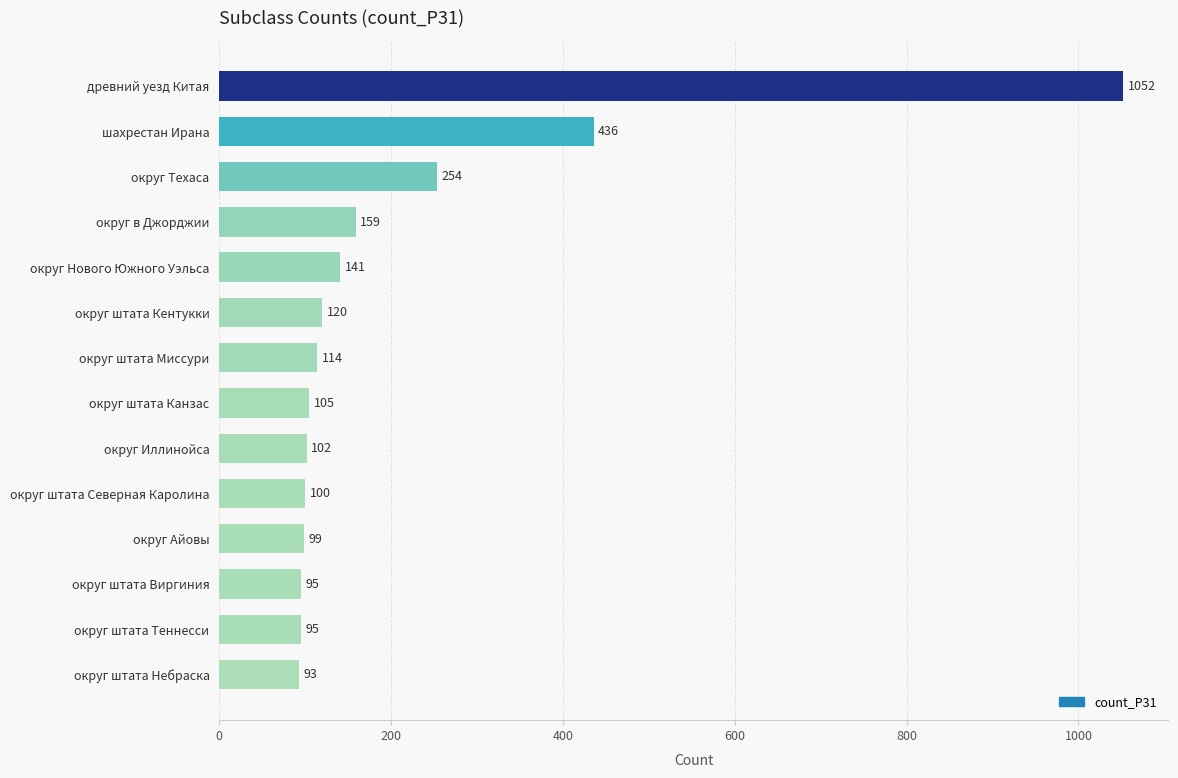

How many bars are there in total?

14